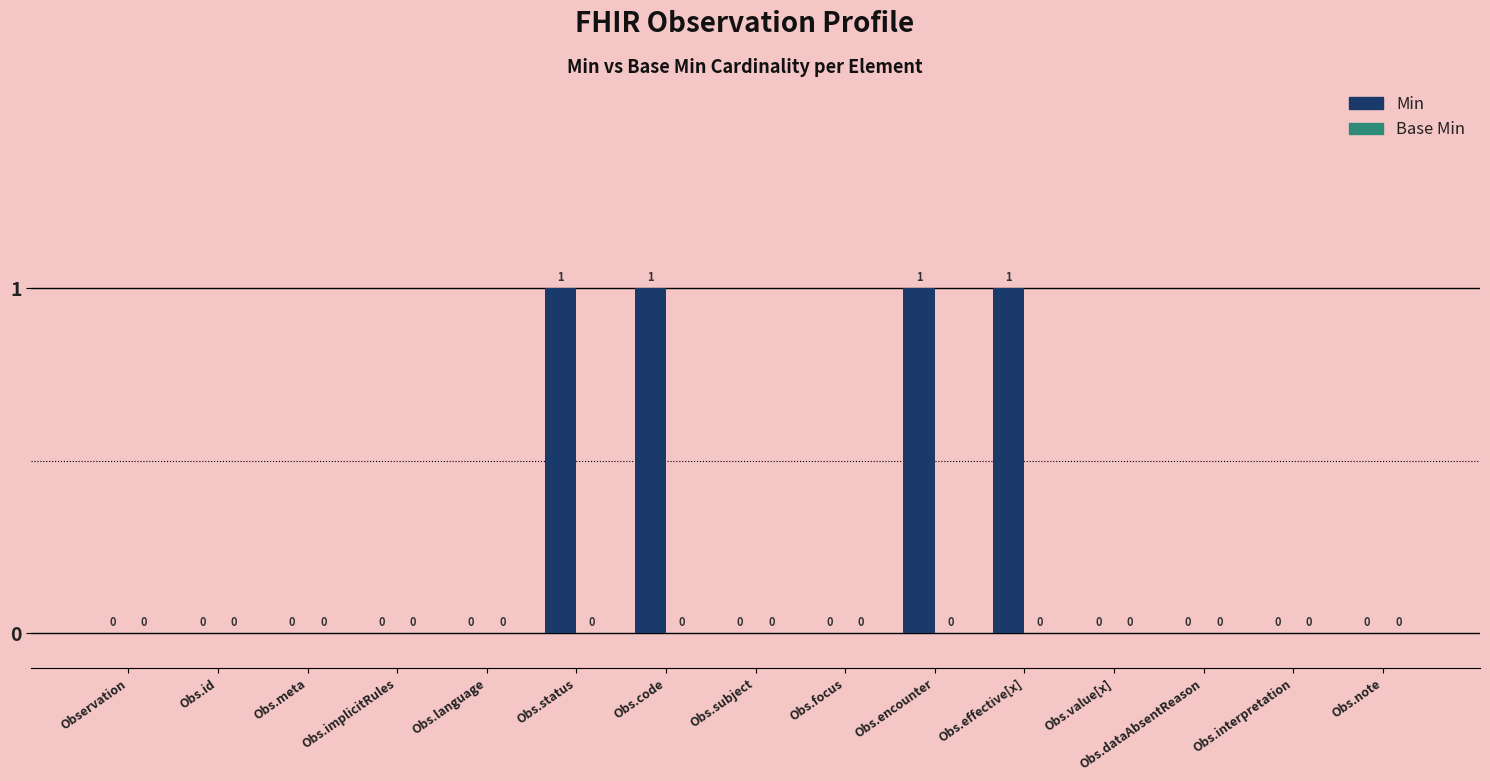

Which has a higher value, Obs.meta or Obs.code?

Obs.code